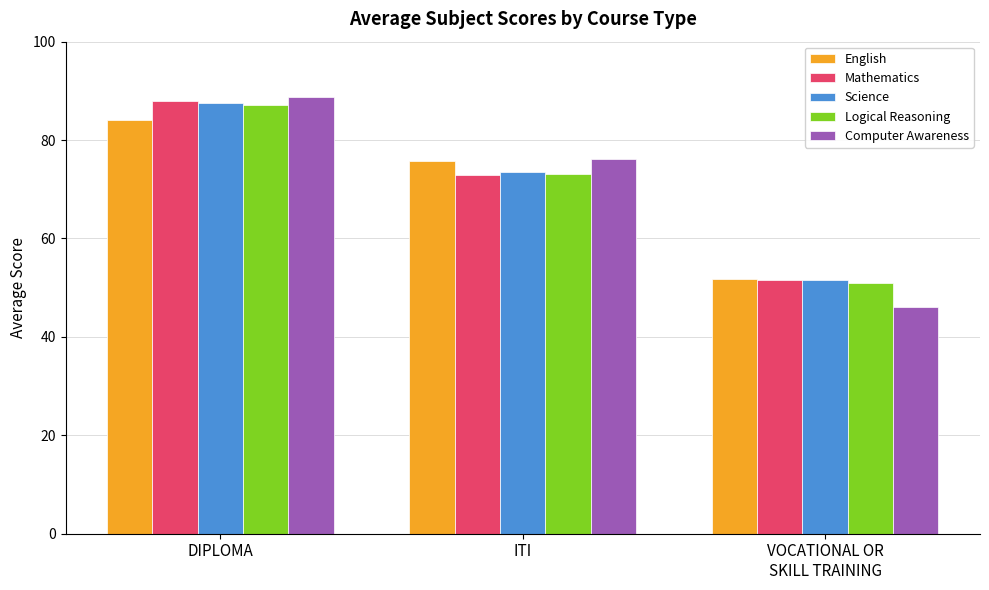

At which label does Logical Reasoning first exceed 73?

DIPLOMA